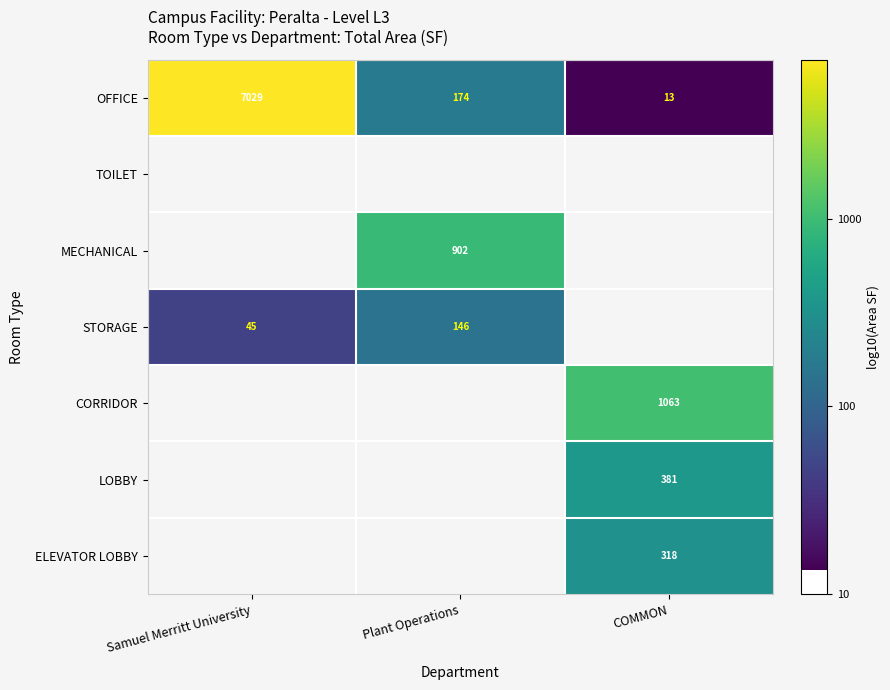

At which label is OFFICE closest to 3521?

Plant Operations